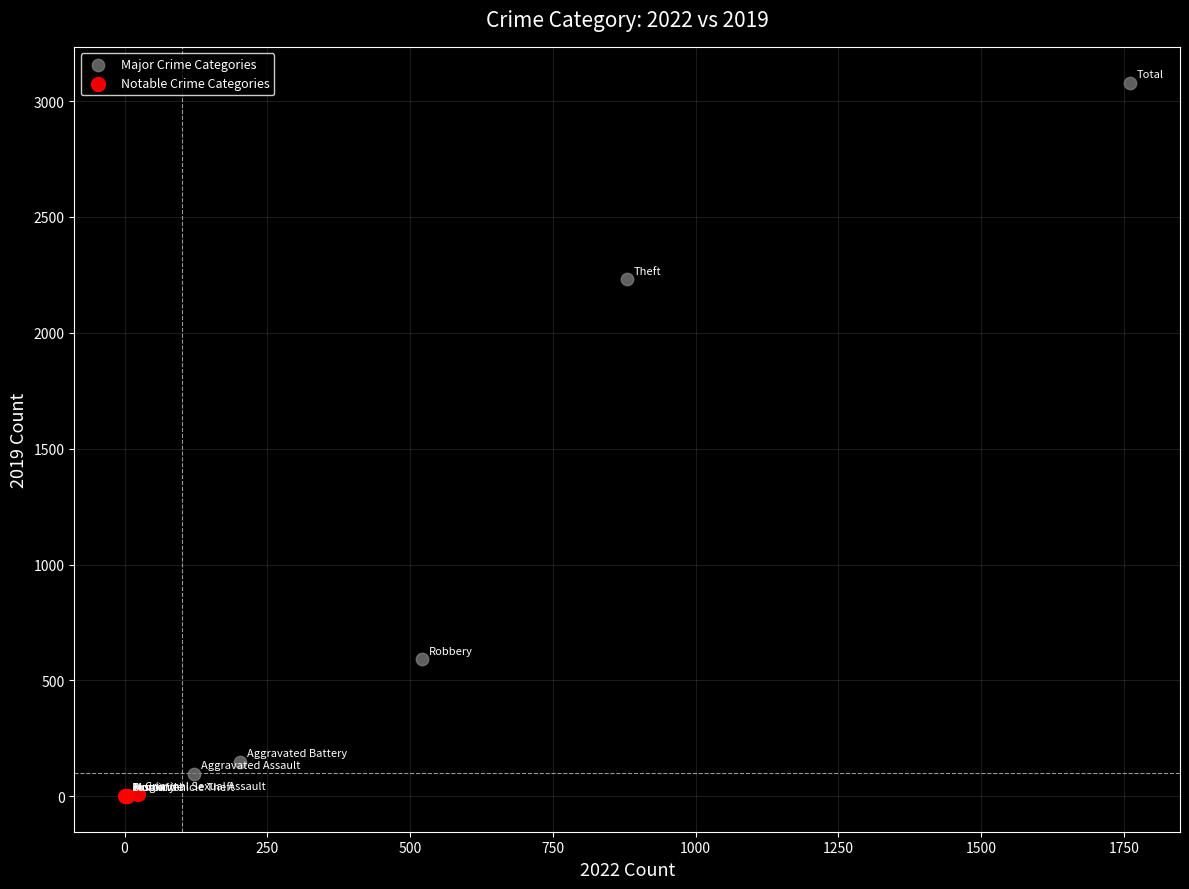

Which series has the widest spread of Y values?

Major Crime Categories